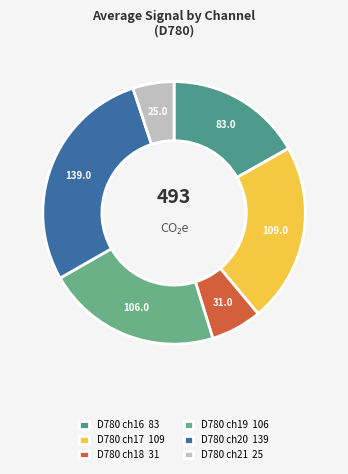

Which slice is the largest?

D780 ch20